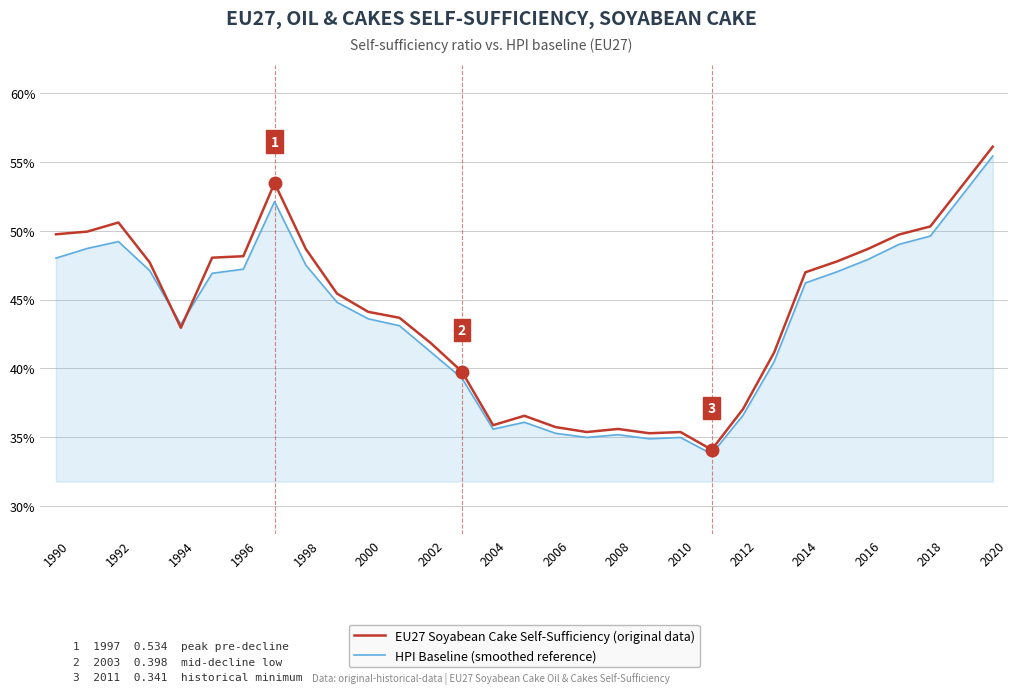

Does the chart have visible grid lines?

Yes